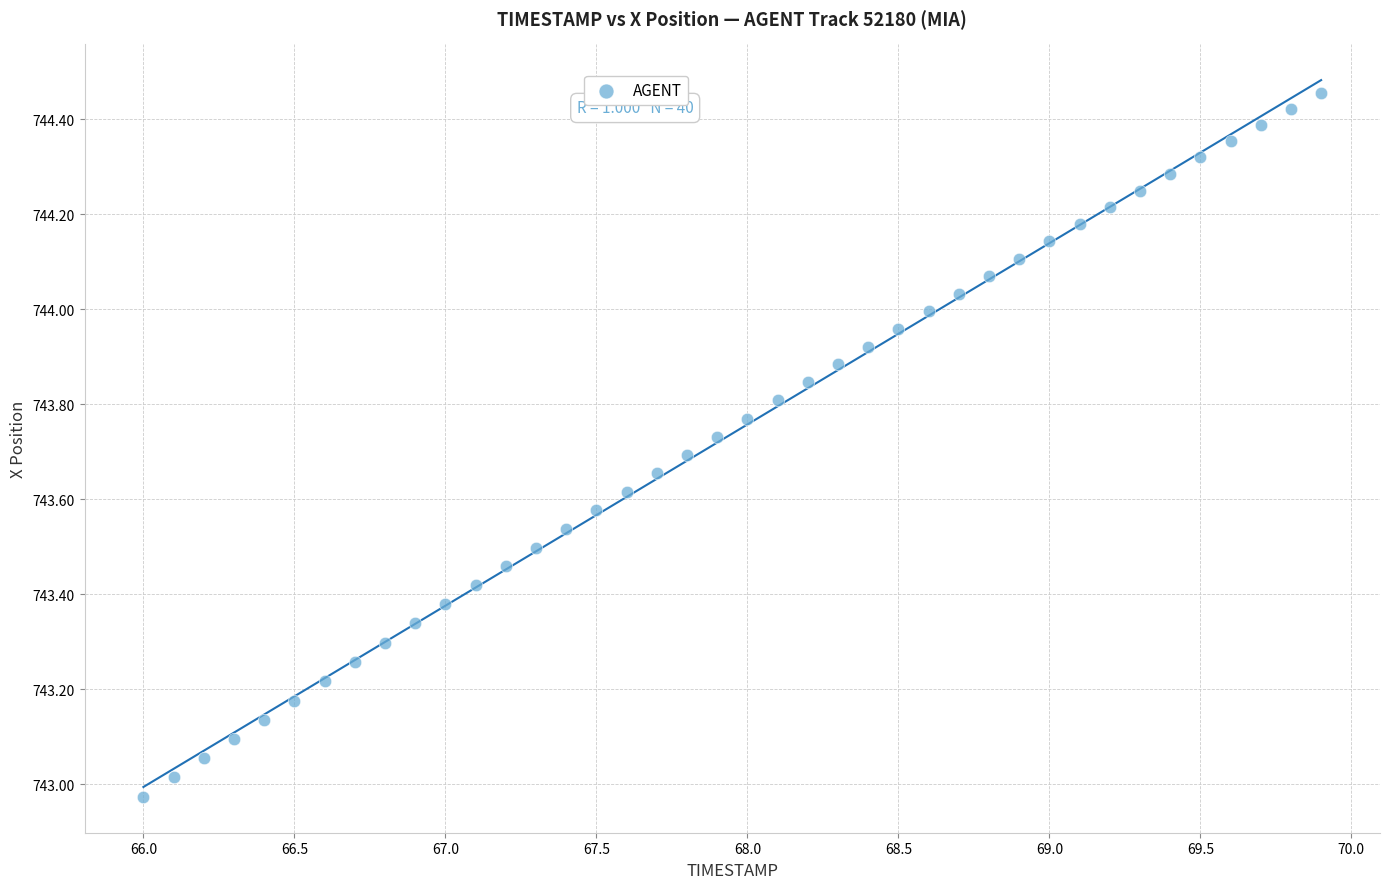

What is the range of X values (max minus min)?

3.9